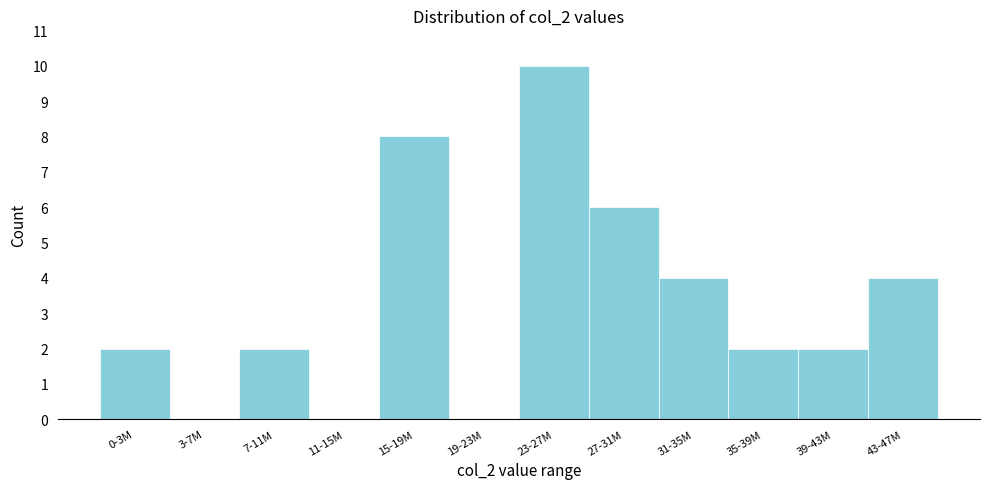

Reading left to right, what are all the values shown in this chart?

0-3M=2	3-7M=0	7-11M=2	11-15M=0	15-19M=8	19-23M=0	23-27M=10	27-31M=6	31-35M=4	35-39M=2	39-43M=2	43-47M=4